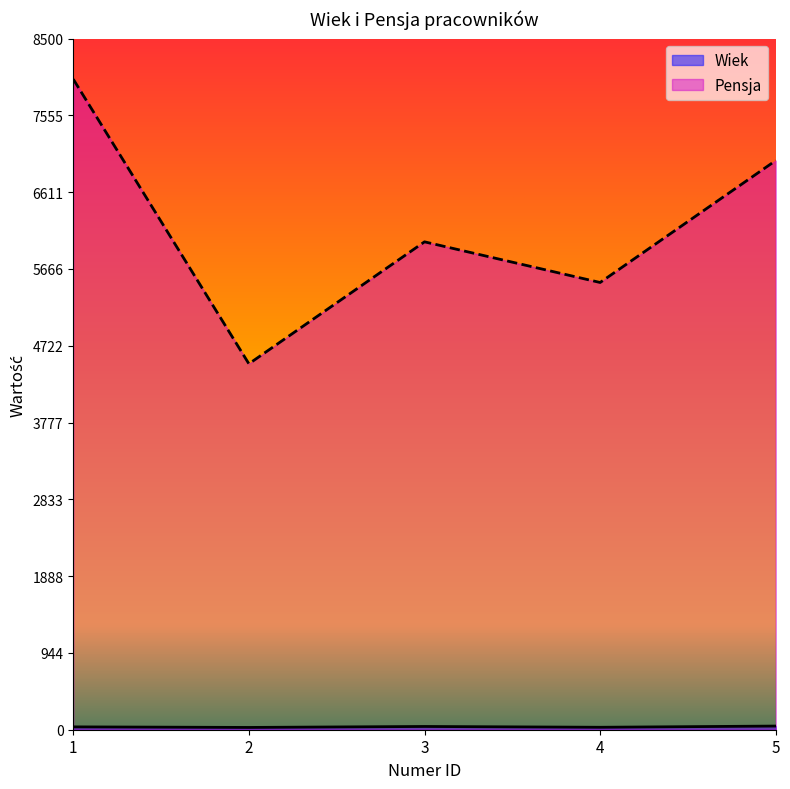

Is it true that Wiek equals 80 at 5?

False